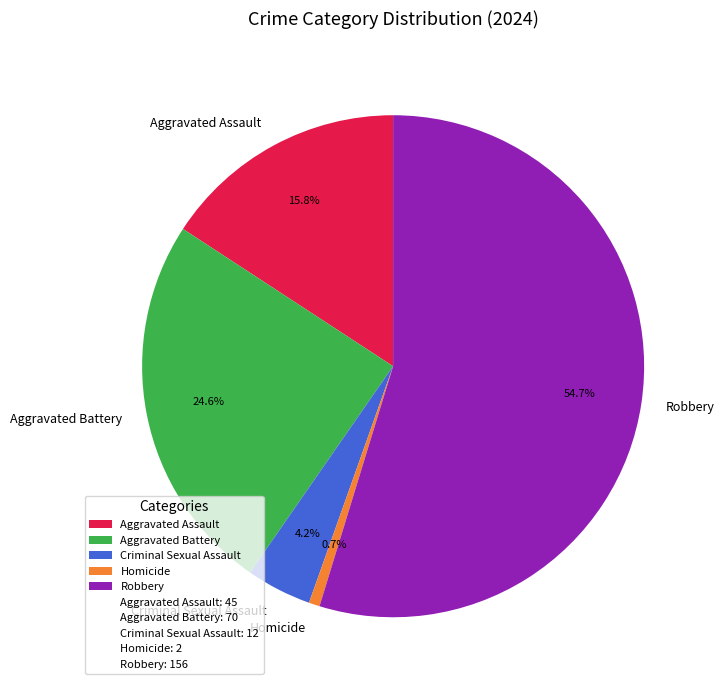

What is the total percentage of Aggravated Assault and Criminal Sexual Assault?

20.0%